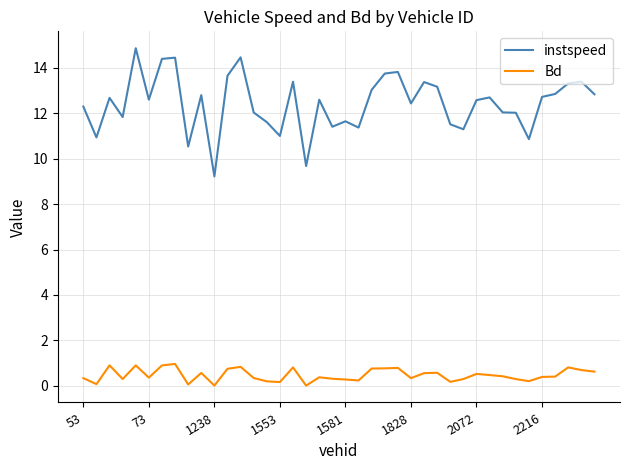

In Bd, how many points are higher than both neighbors (excluding endpoints)?

11